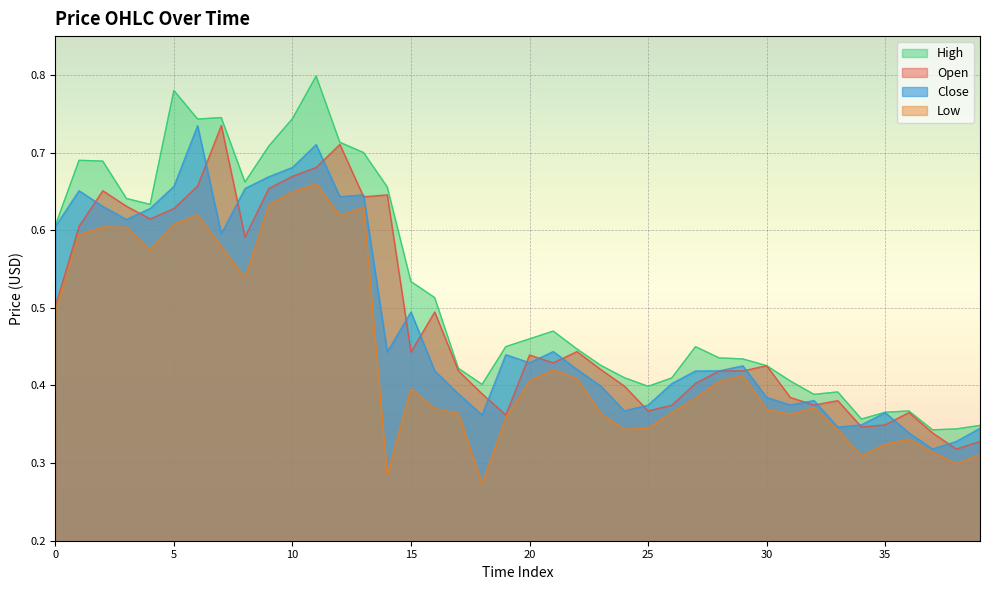

What is the difference between the maximum and second lowest values in the Low series?

0.4